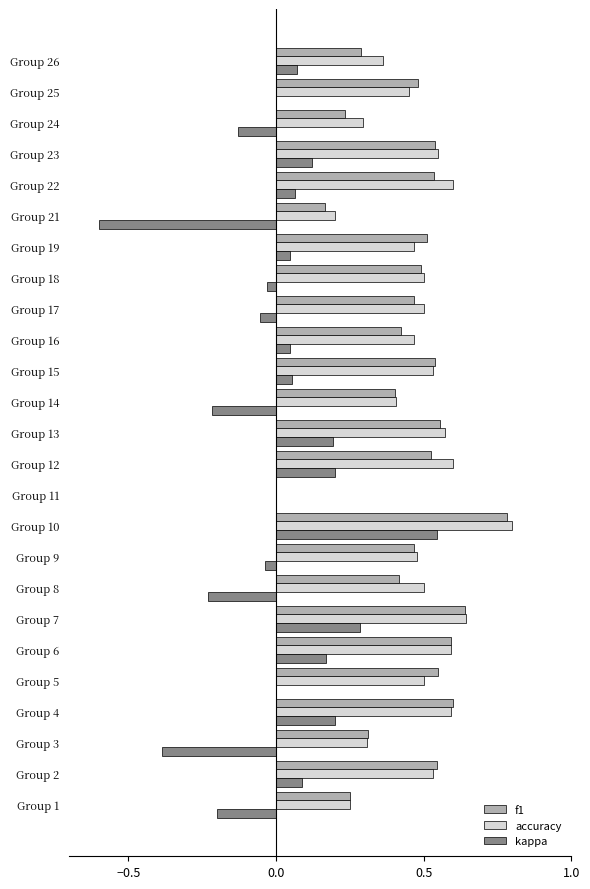

What are all the series names shown in the legend?

f1, accuracy, kappa